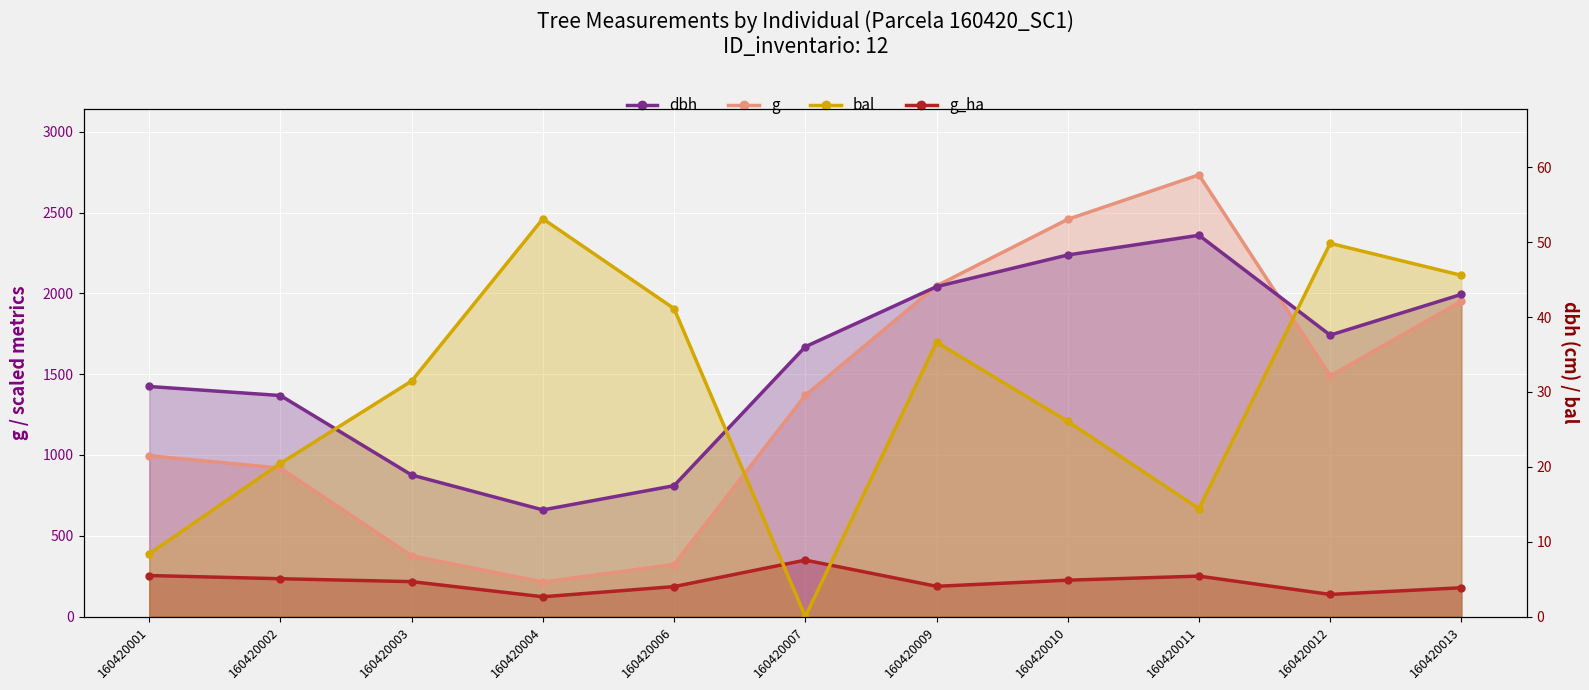

What is the average value of the dbh series?

1562.2